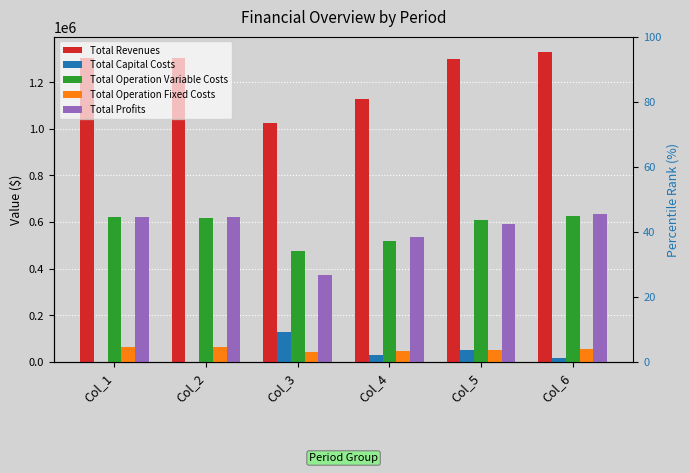

At which category is the sum across all series the highest?

Col_6